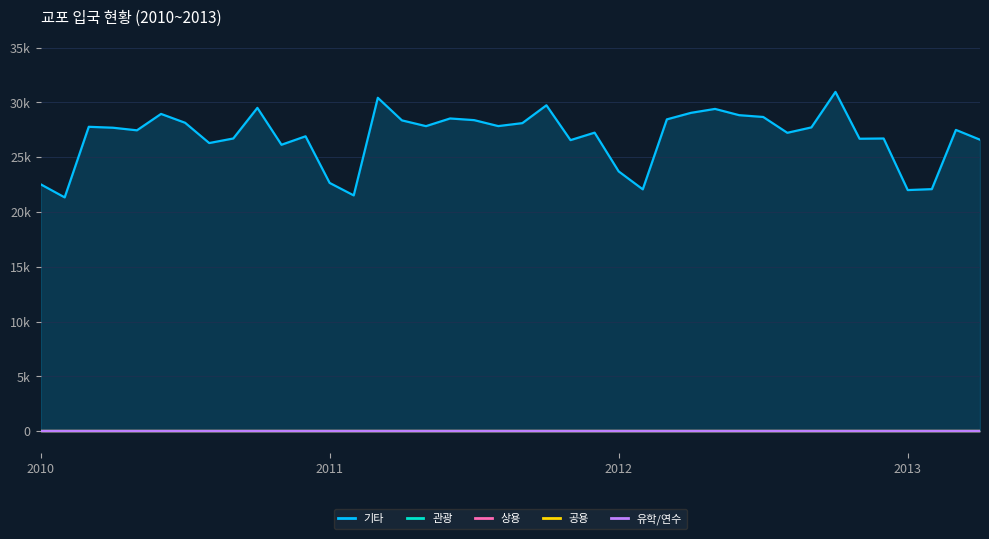

Read the 기타 value at 17, to the nearest 100.

28500